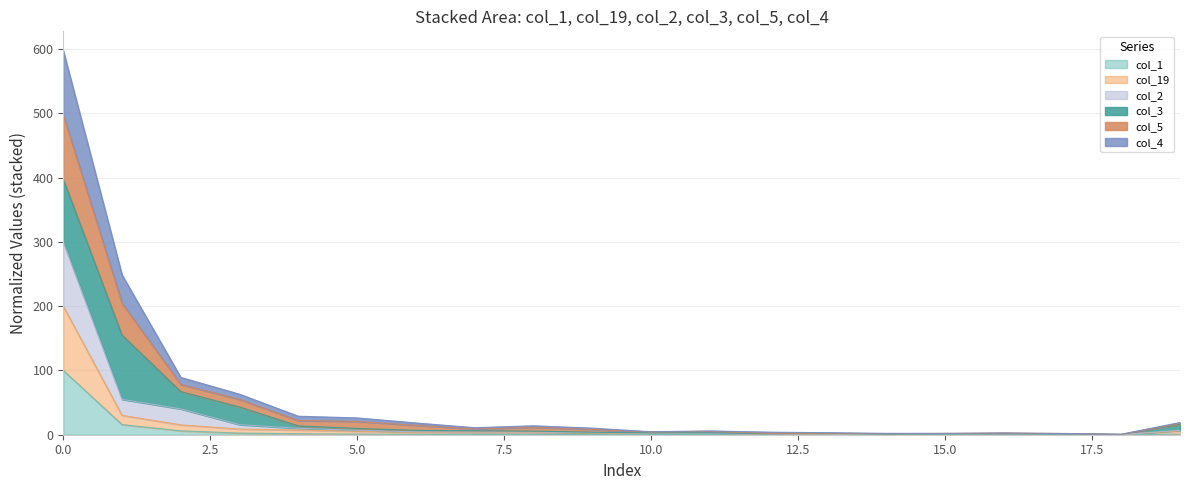

What are all the series names shown in the legend?

col_1, col_19, col_2, col_3, col_5, col_4